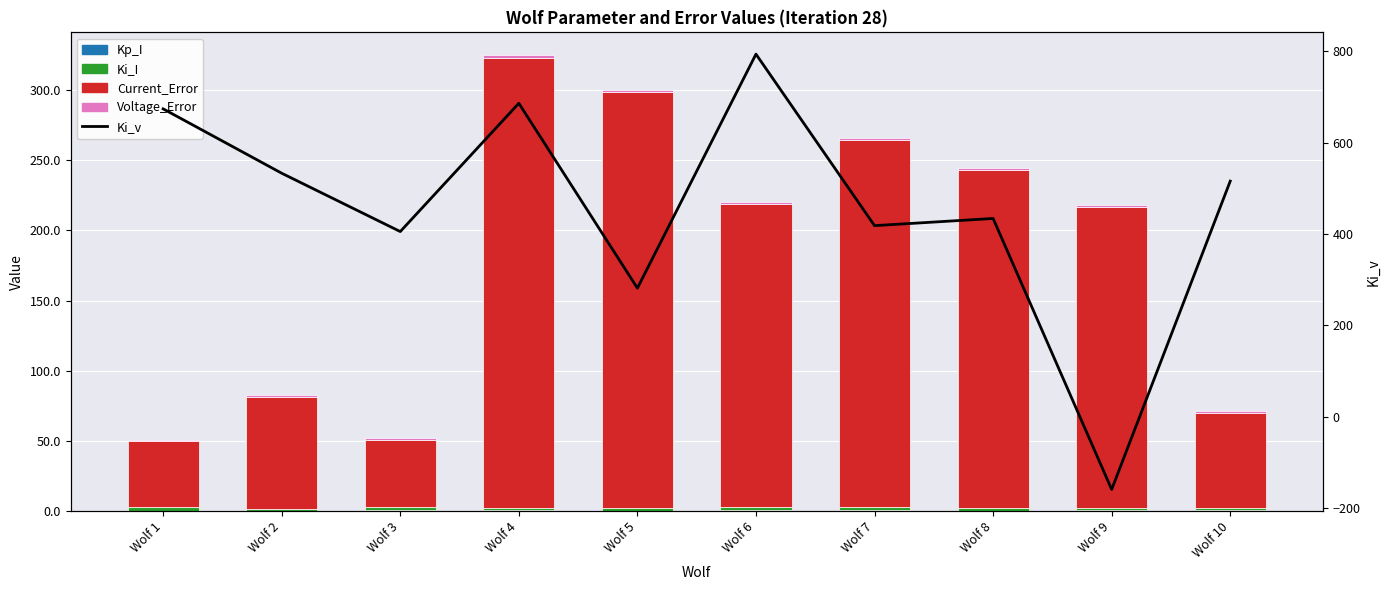

What is the value of the Voltage_Error bar at the 3rd from the left?

0.8